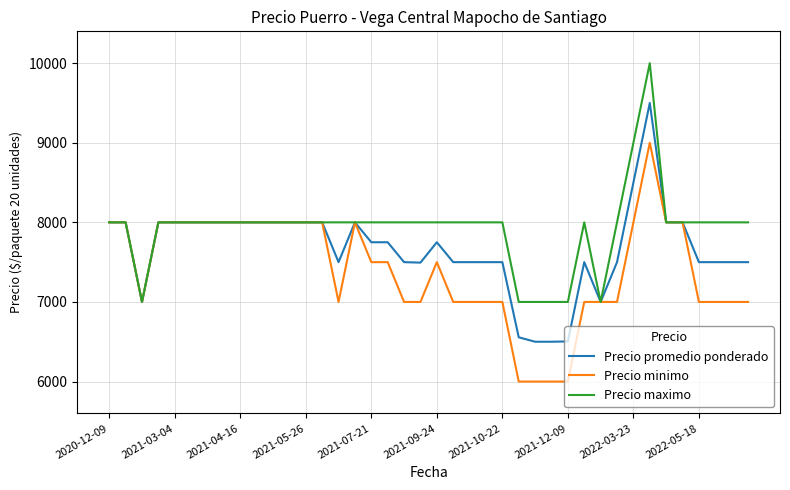

List the series in order of their peak value, lowest first.

Precio minimo, Precio promedio ponderado, Precio maximo